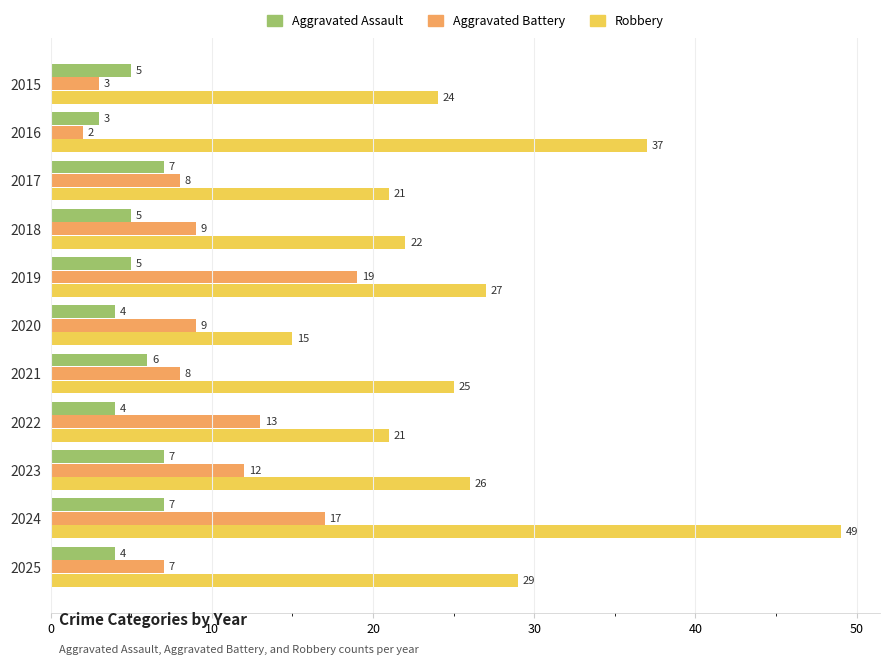

What is the difference between the second highest and minimum values in the Aggravated Battery series?

15